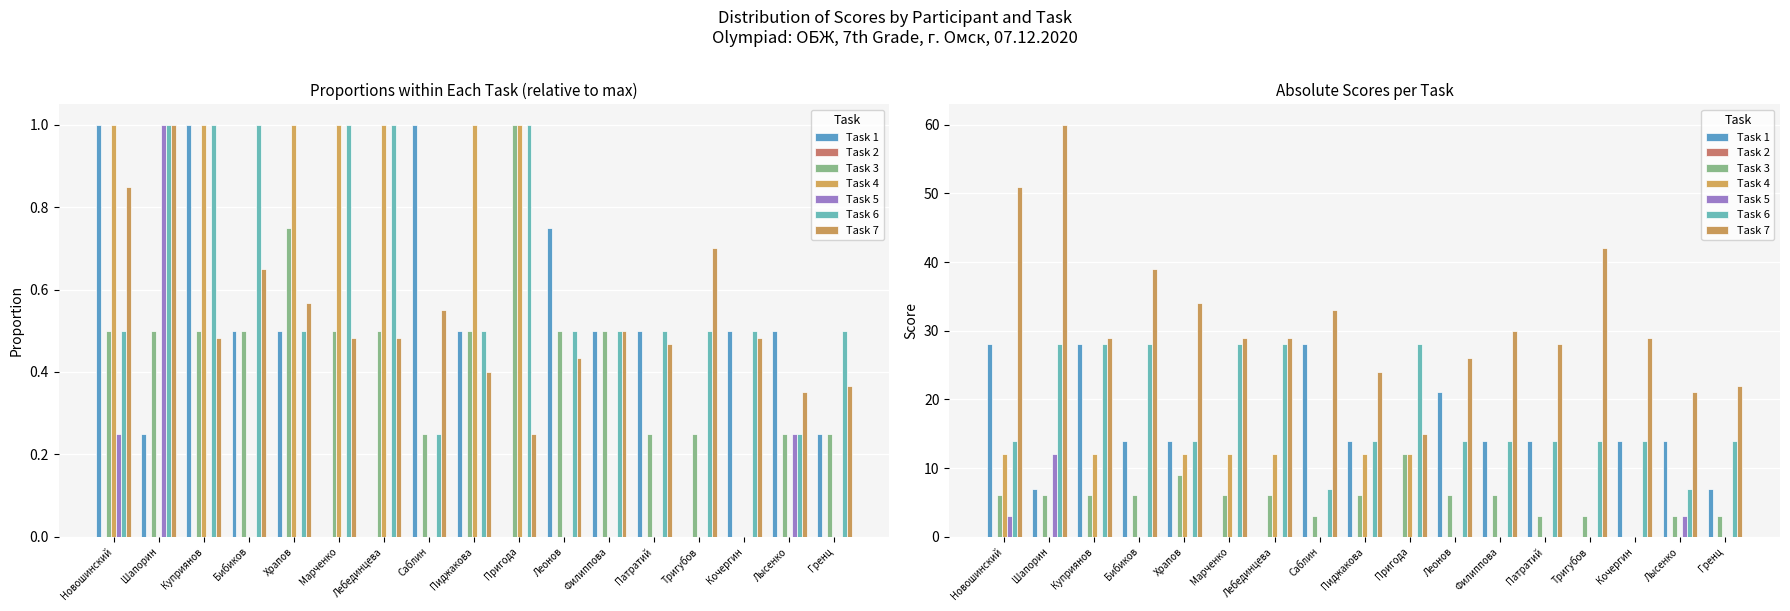

What is the greatest value displayed?

1.0